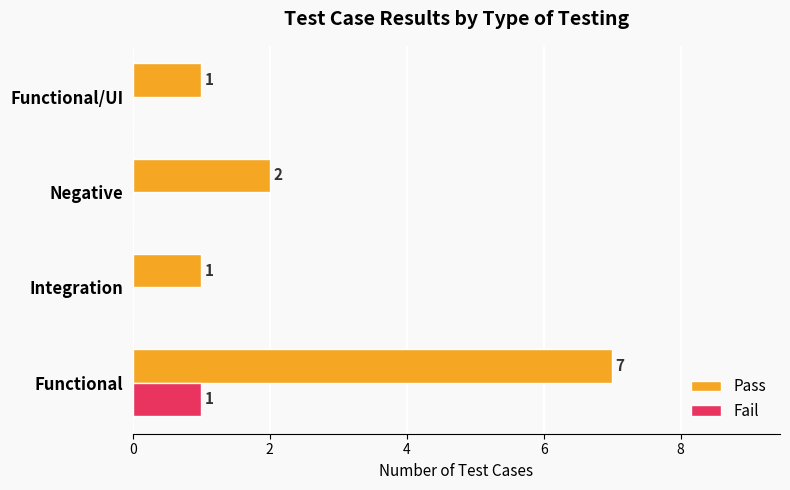

At which category is the sum across all series the highest?

Functional